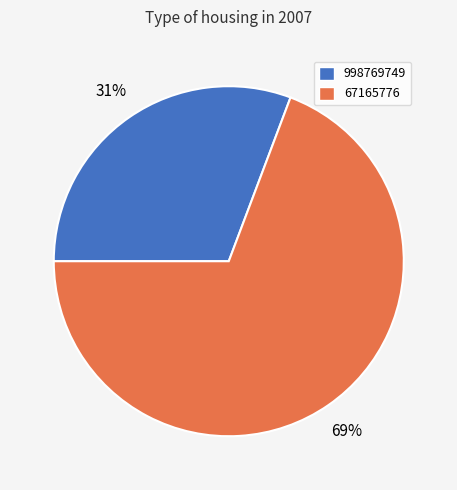

True or false: 998769749 accounts for 42% of the total.

False